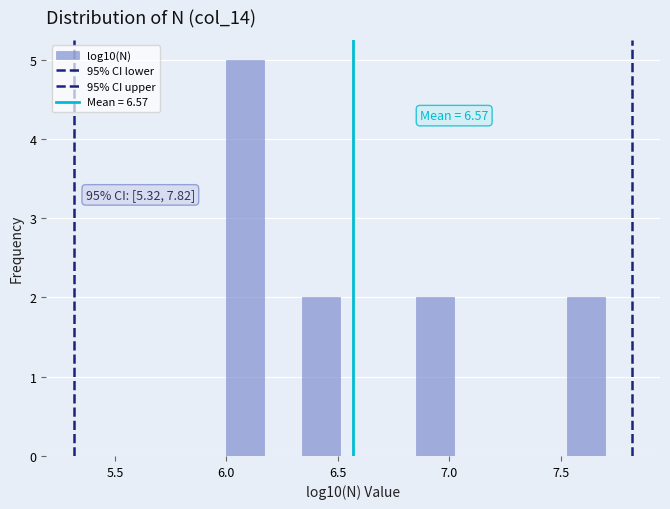

Around what value on the x-axis is the tallest bar? Give the approximate position of its centre, as read against the axis.

6.10